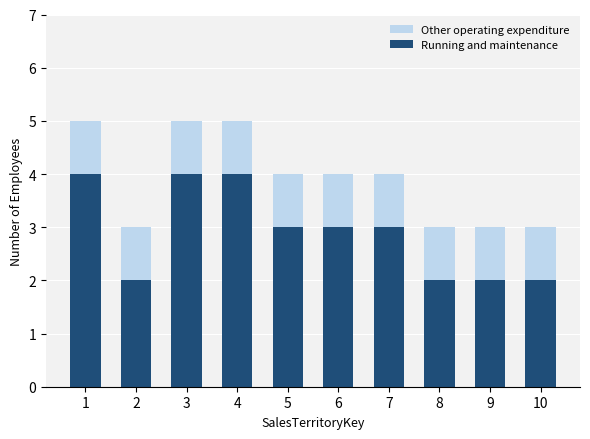

What is the sum of the Running and maintenance values at 8 and 7?

5